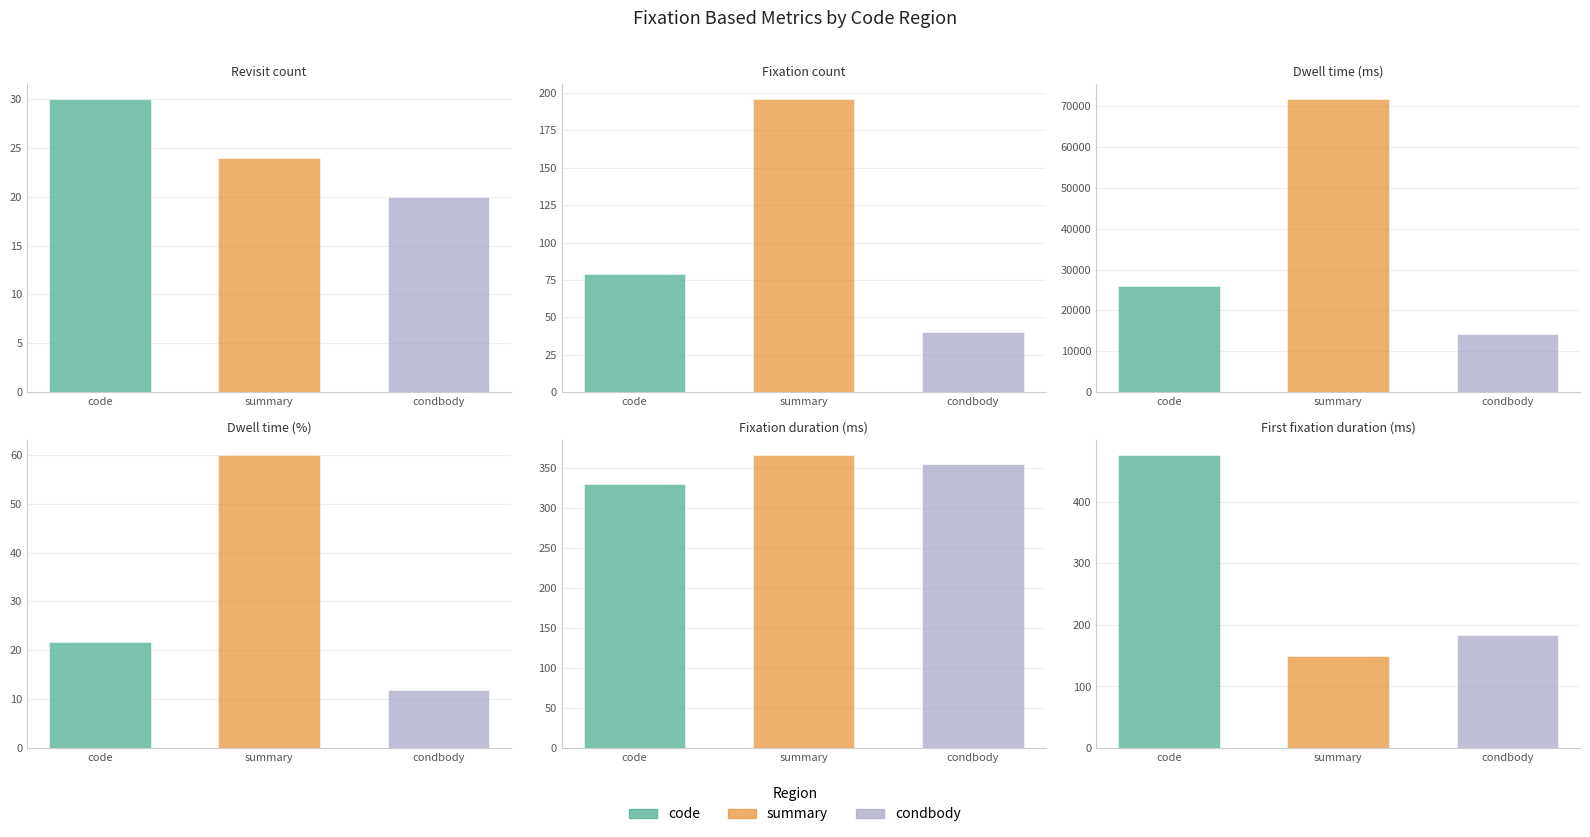

Reading left to right, extract all data points from this chart.

code: 30.0	79.0	26017.2	21.7	329.3	475.7
summary: 24.0	196.0	71758.0	60.0	366.1	150.2
condbody: 20.0	40.0	14205.1	11.9	355.1	183.5